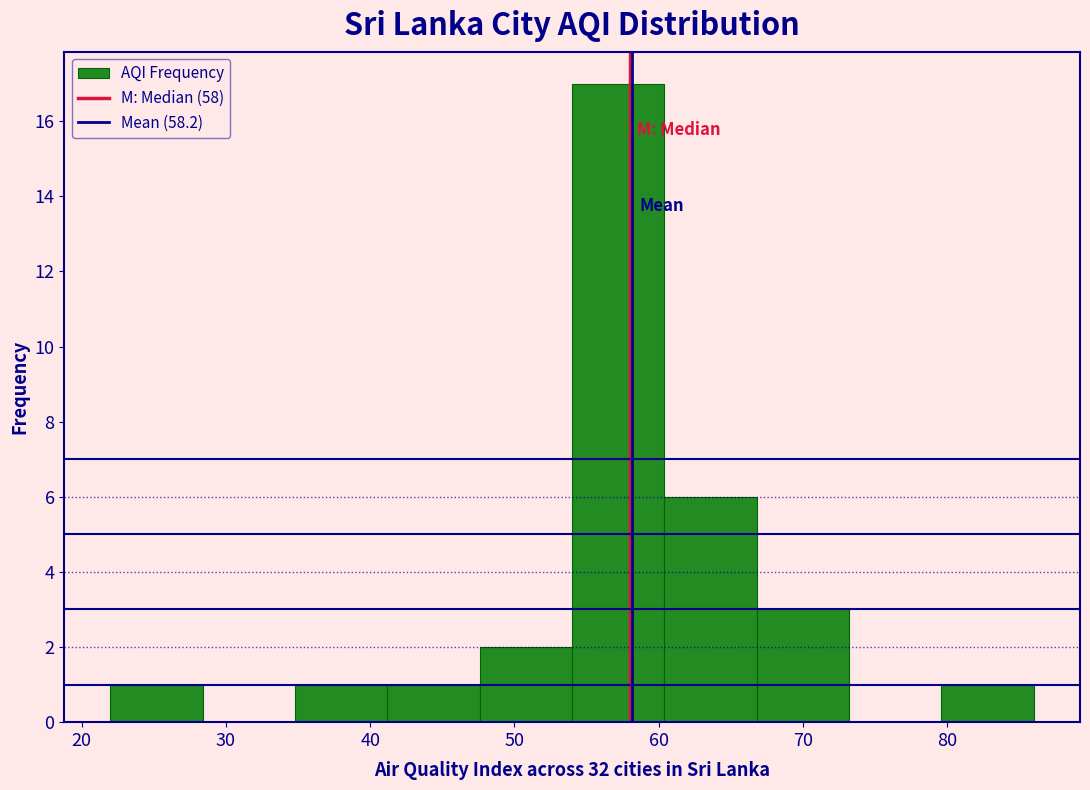

Reading left to right, transcribe this chart: for each bar, give the range it covers on the x-axis and its height. Neither the bar edges nor the heights are printed on the chart, so give them approximately, as read against the axes.

22.0 to 28.4: 1
28.4 to 34.8: 0
34.8 to 41.2: 1
41.2 to 47.6: 1
47.6 to 54.0: 2
54.0 to 60.4: 17
60.4 to 66.8: 6
66.8 to 73.2: 3
73.2 to 79.6: 0
79.6 to 86.0: 1